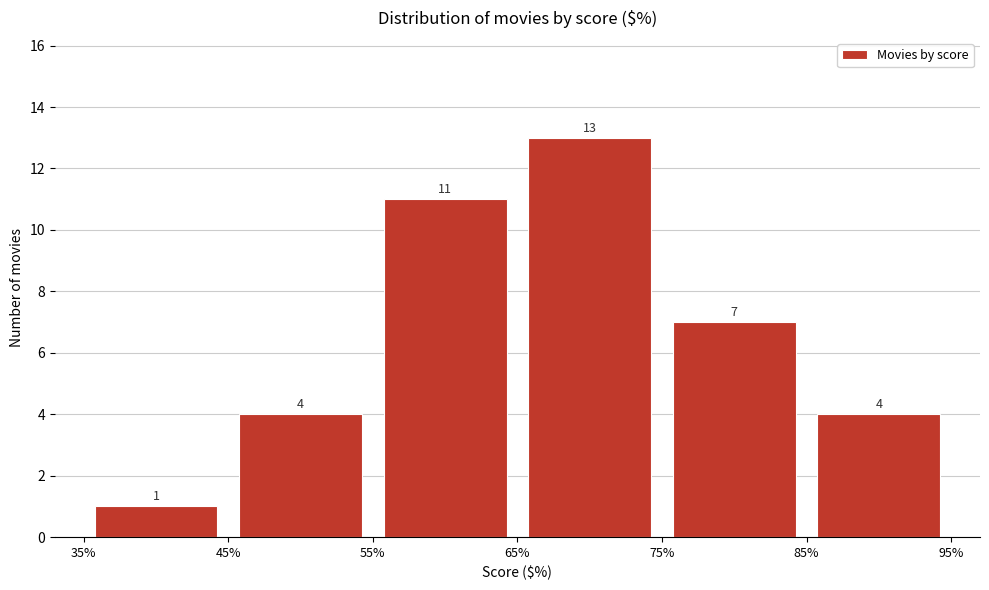

Reading left to right, list every bar in this chart as the range it spans on the x-axis followed by its height.

35% to 45%: 1
45% to 55%: 4
55% to 65%: 11
65% to 75%: 13
75% to 85%: 7
85% to 95%: 4